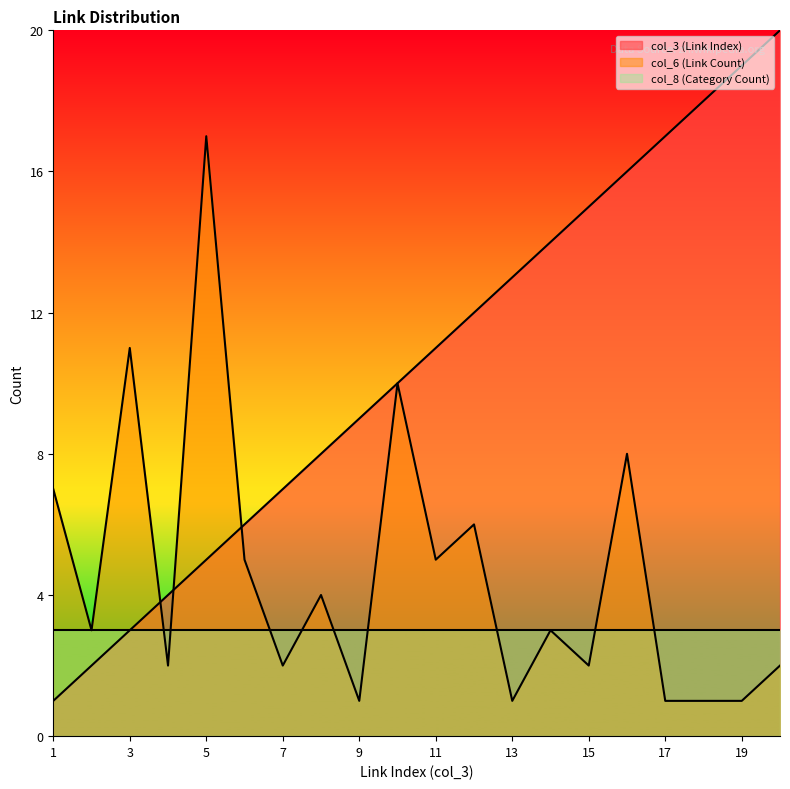

At which label does col_6 (Link Count) reach its minimum?

9